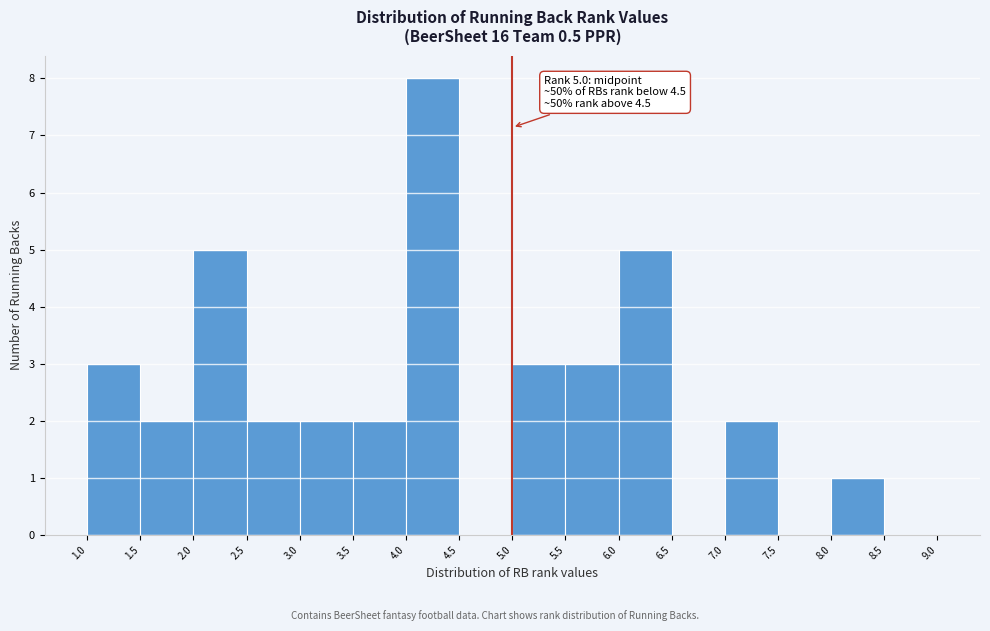

Over which range of the x-axis is the bar tallest?

4.0 to 4.5